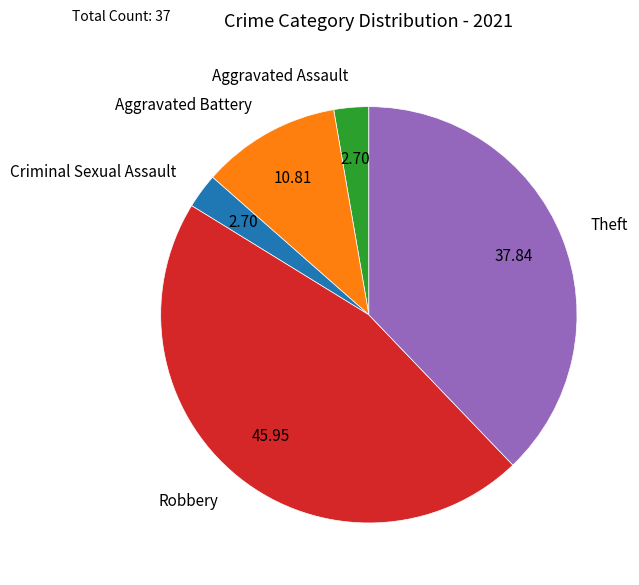

Which slice is the largest?

Robbery